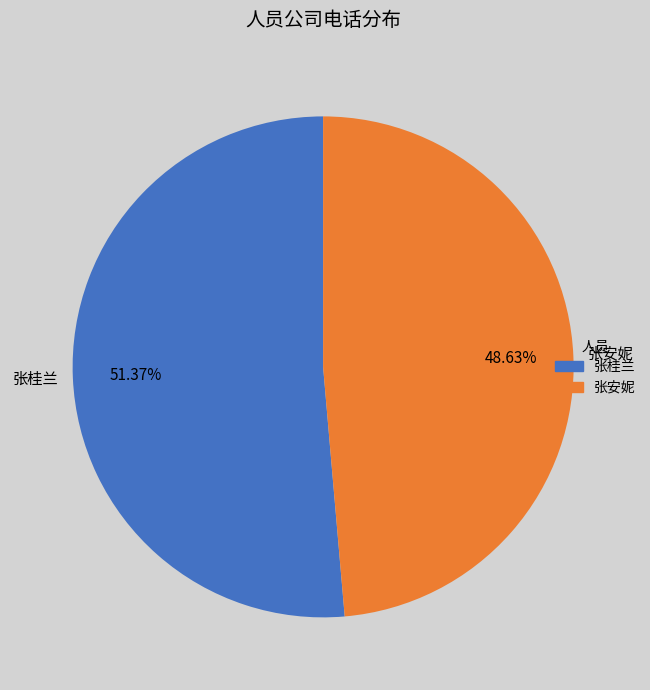

How many slices are in this pie chart?

2